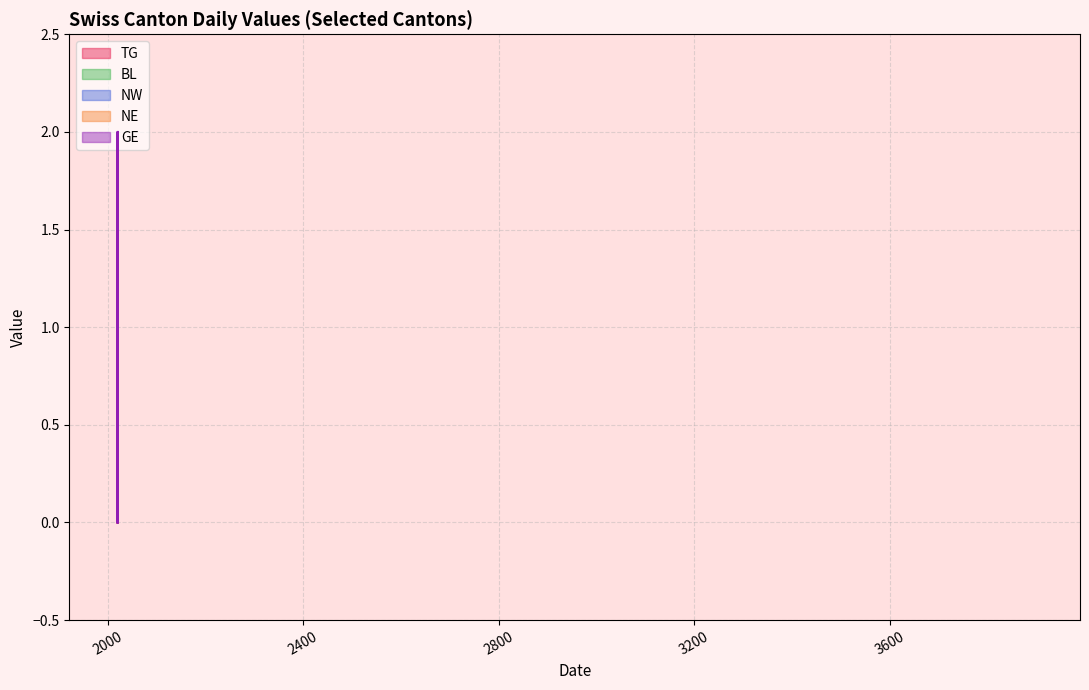

What is the average value of the GE series?

2